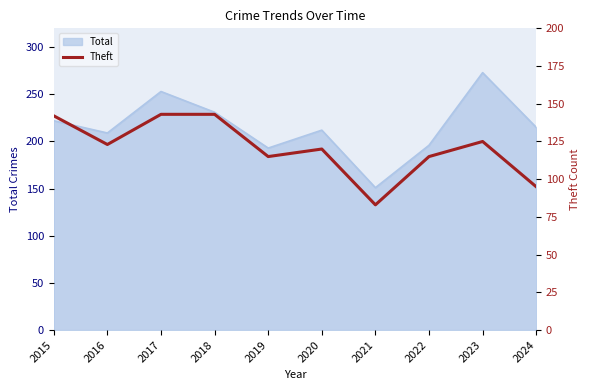

At which category does the chart reach its minimum across all series?

2021